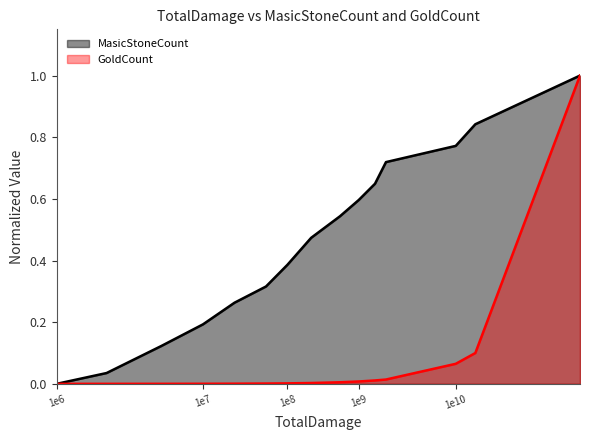

The value of GoldCount at 1e8 is 0.0. True or false?

True